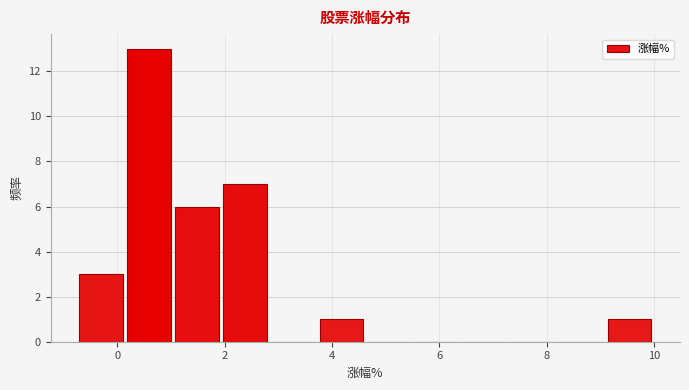

Reading left to right, list every bar in this chart as the range it spans on the x-axis followed by its height. Neither the bar edges nor the heights are printed on the chart, so give them approximately, as read against the axes.

-0.8 to 0.2: 3
0.2 to 1.0: 13
1.0 to 2.0: 6
2.0 to 2.8: 7
2.8 to 3.8: 0
3.8 to 4.6: 1
4.6 to 5.6: 0
5.6 to 6.4: 0
6.4 to 7.4: 0
7.4 to 8.2: 0
8.2 to 9.0: 0
9.0 to 10.0: 1